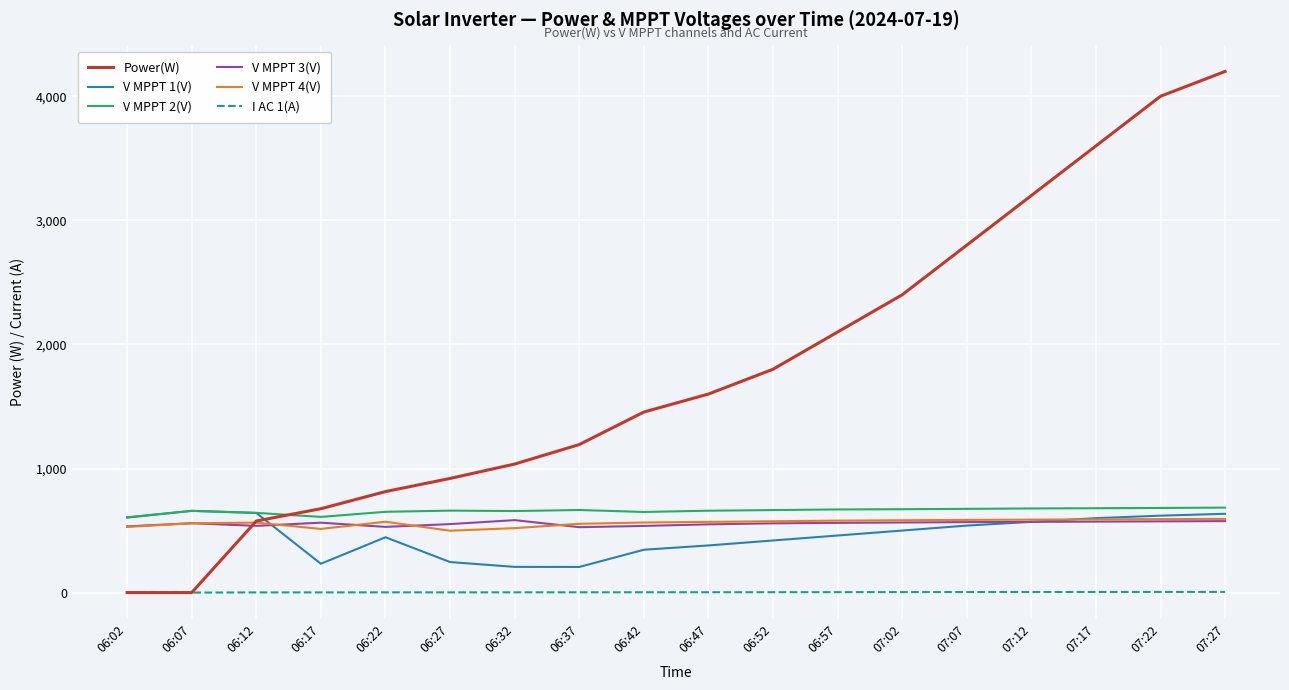

At which label does Power(W) reach its peak?

07:27